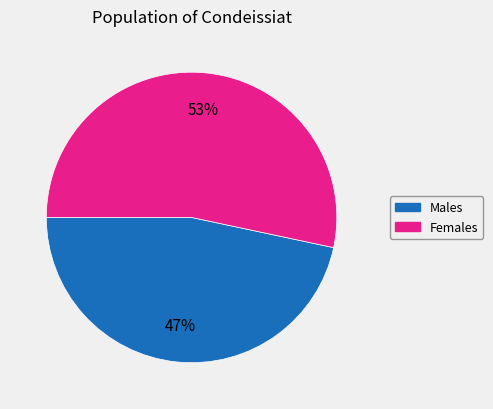

To the nearest percent, what is the average slice percentage?

50%